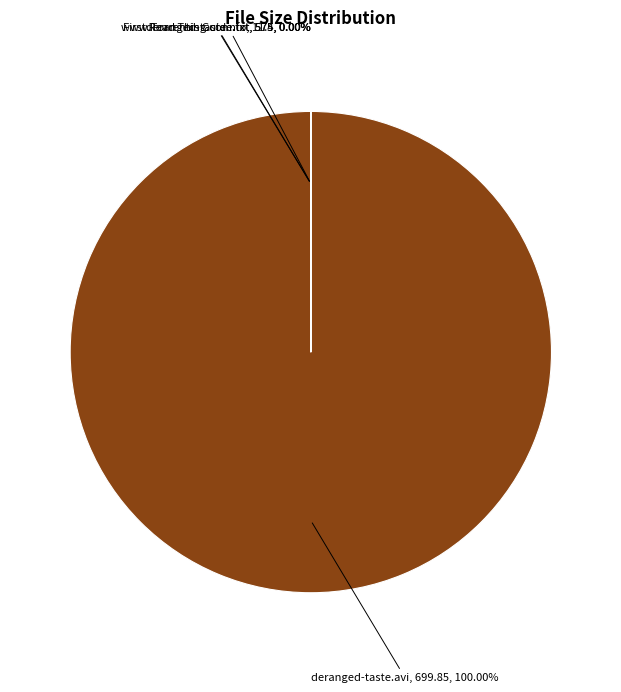

What is the change in value from deranged-taste.nfo to www.Torrenting.com.txt?

+563.6